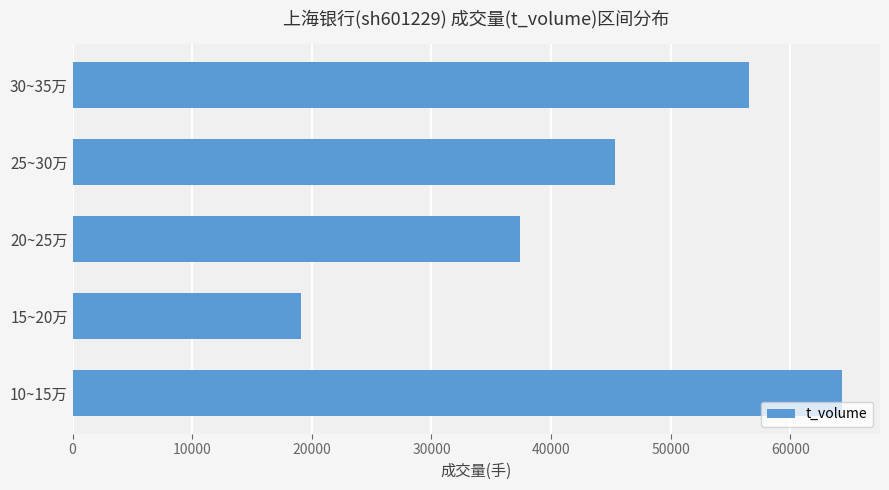

Reading bottom to top, list all the values displayed in this chart.

10~15万=64283	15~20万=19103	20~25万=37438	25~30万=45359	30~35万=56576